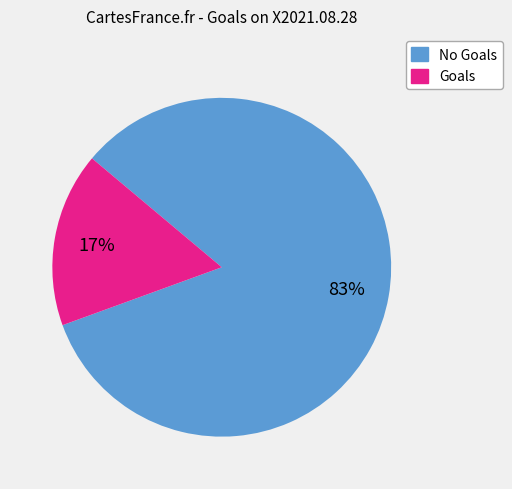

To the nearest percent, what is the average slice percentage?

50%